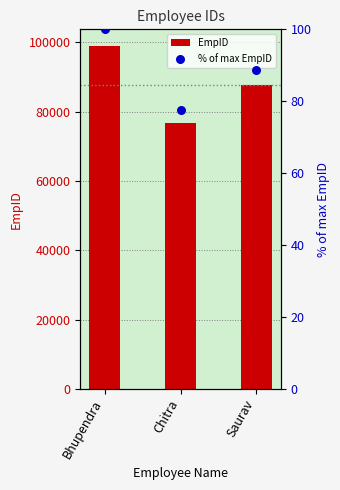

At how many categories does at least one series exceed 24769?

3